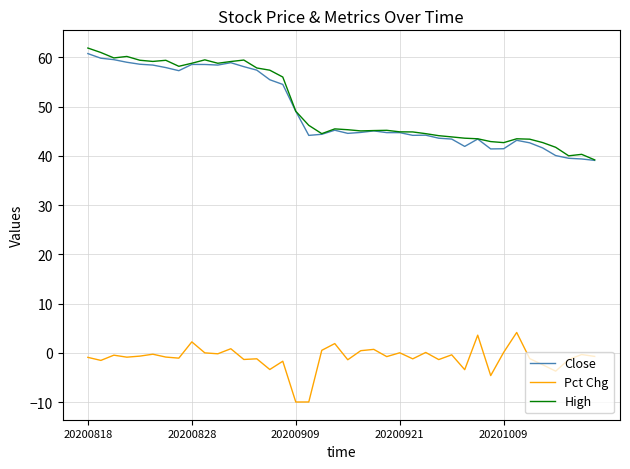

True or false: Pct Chg and Close intersect in this chart.

False